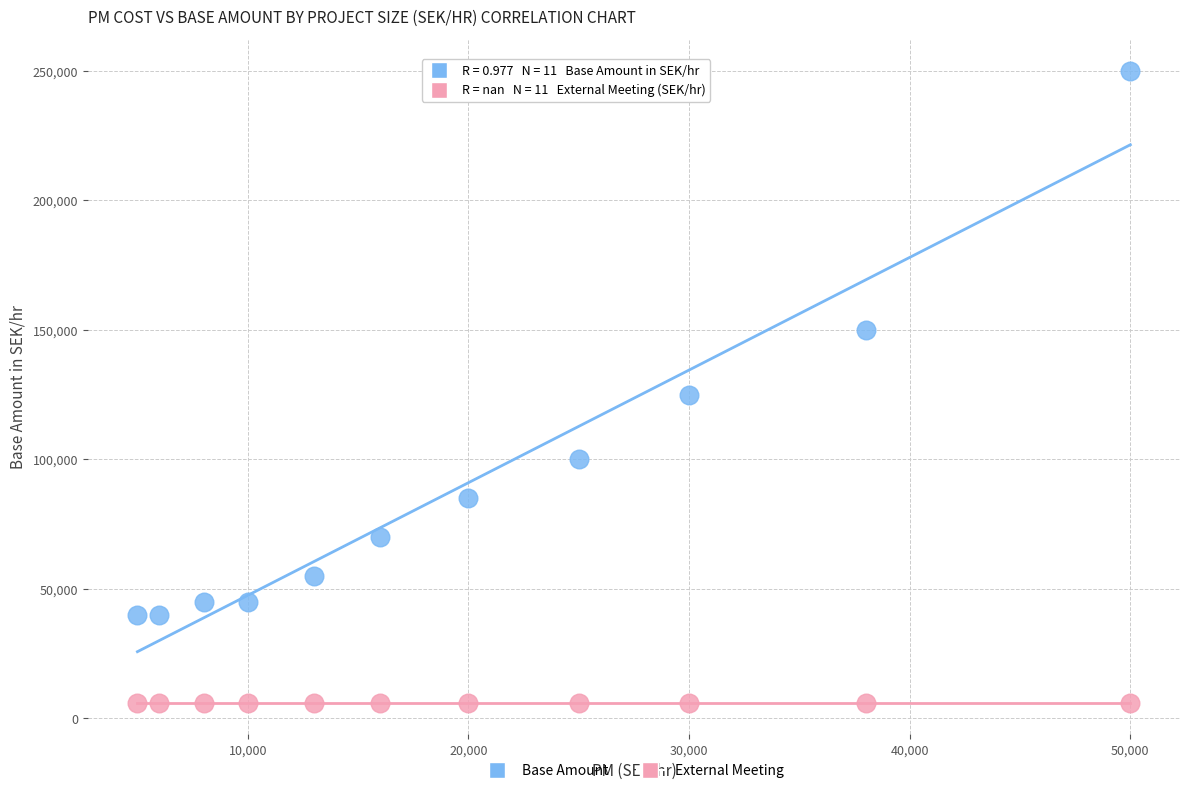

Across all series, what Y value is closest to 128000?

125000